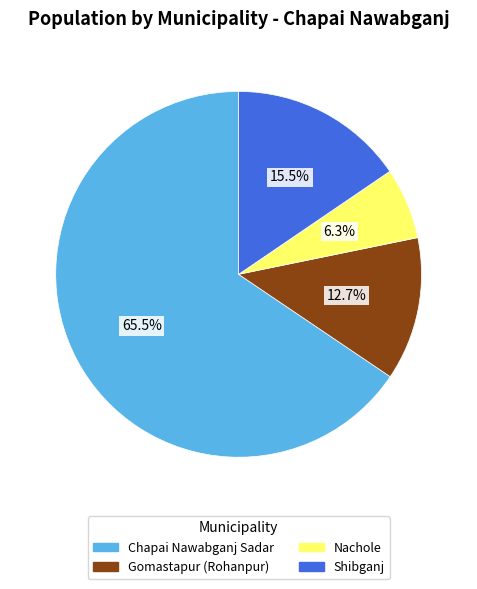

How many segments does this pie chart have?

4